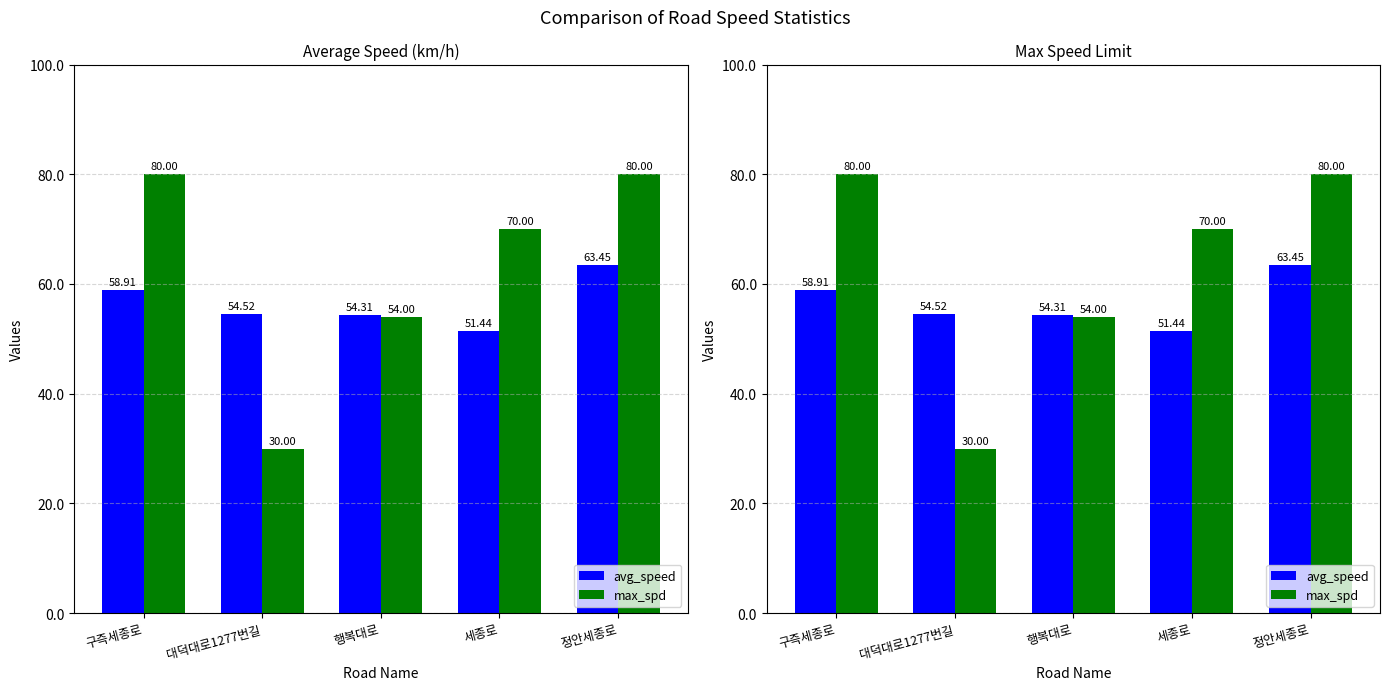

How many values in the max_spd series exceed 70?

2